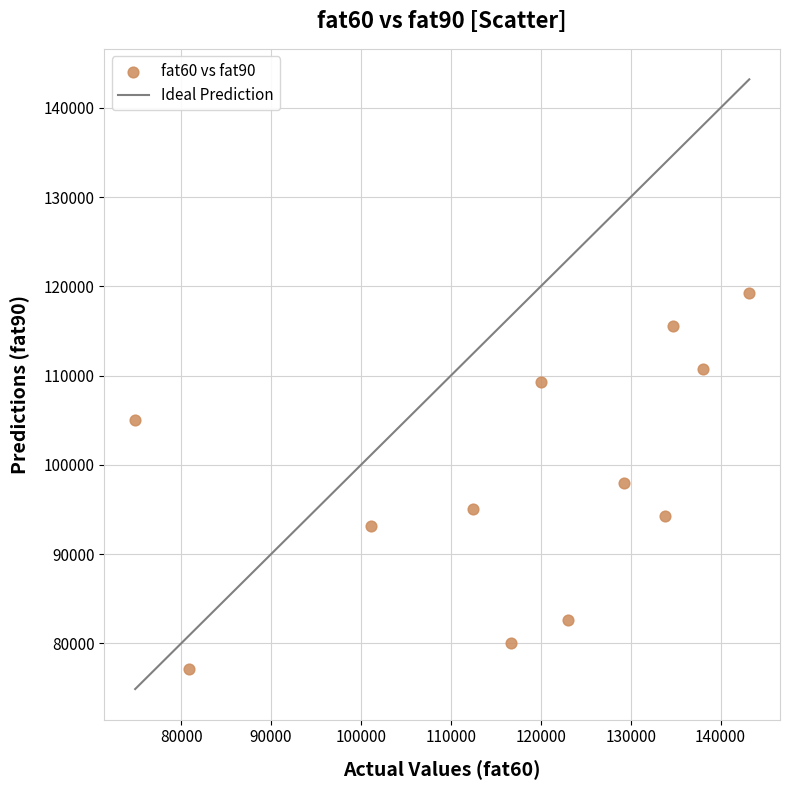

What is the range of X values (max minus min)?

68327.4